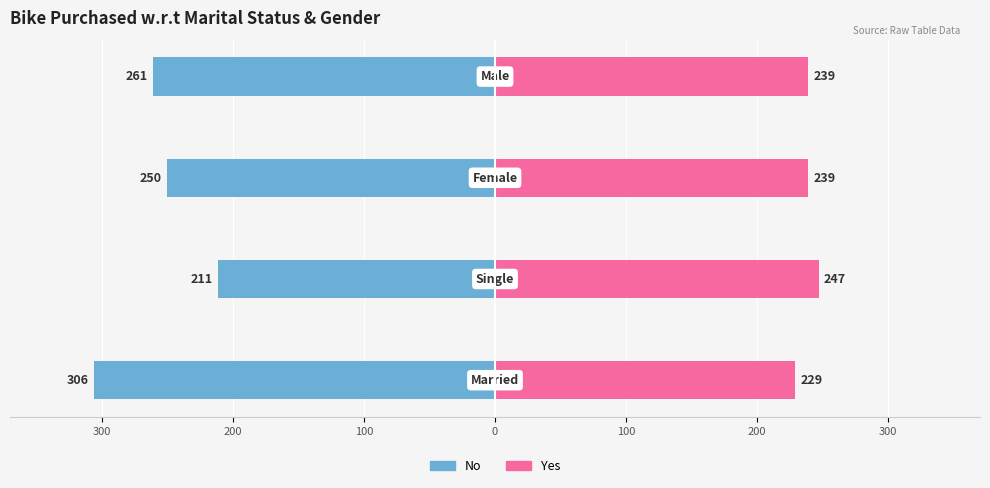

How many bars are there in each group?

2